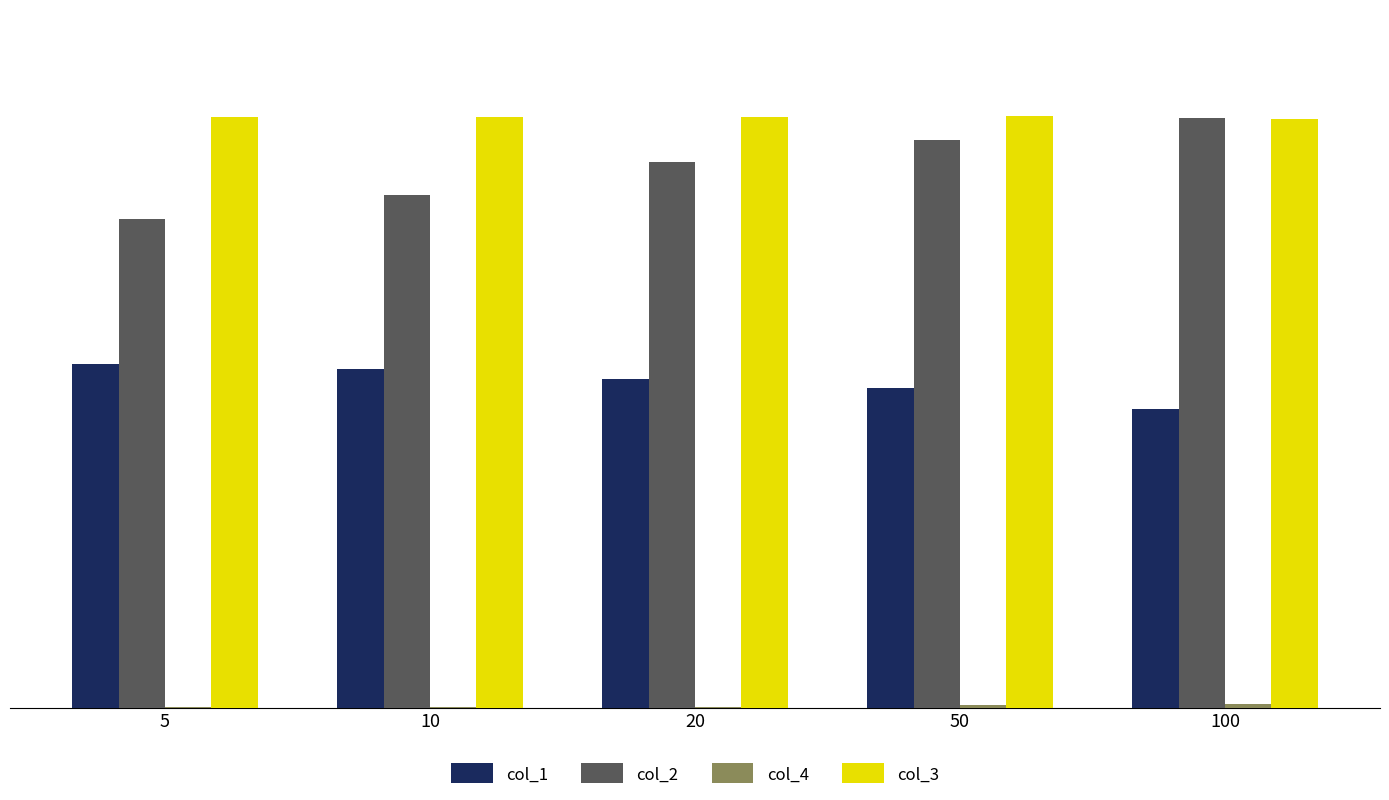

Is the value of col_1 at 50 greater than the value of col_3 at 20?

No